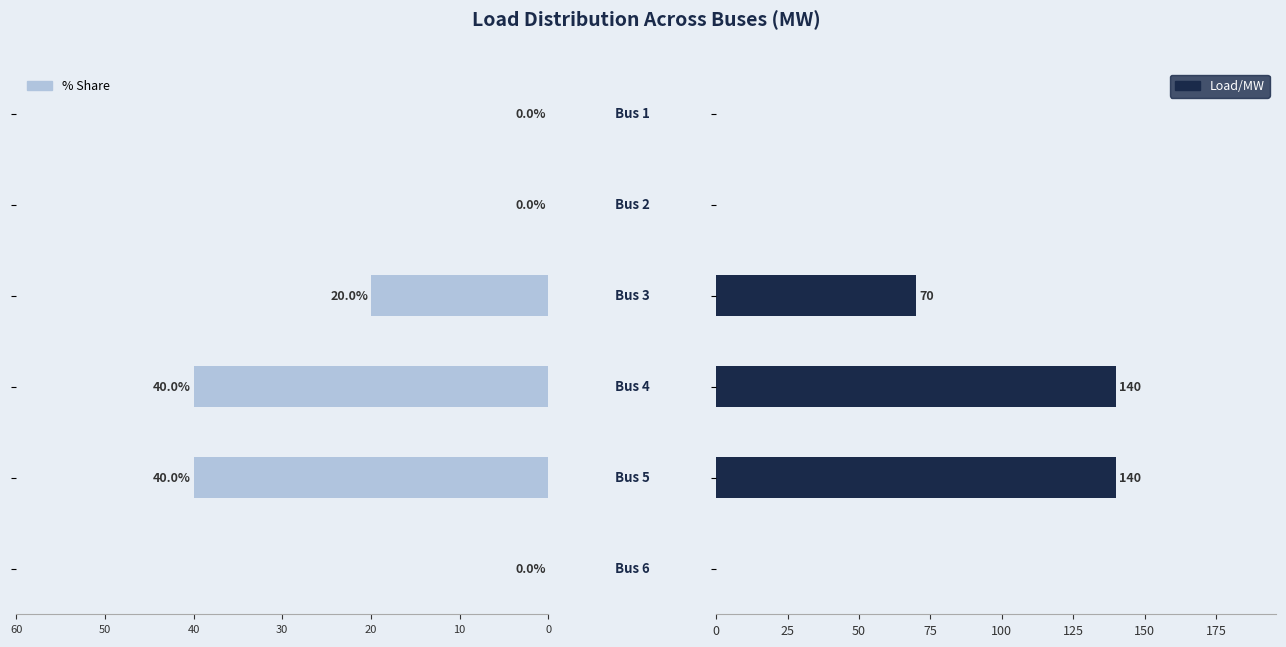

Is it true that % Share equals 64 at 10?

False